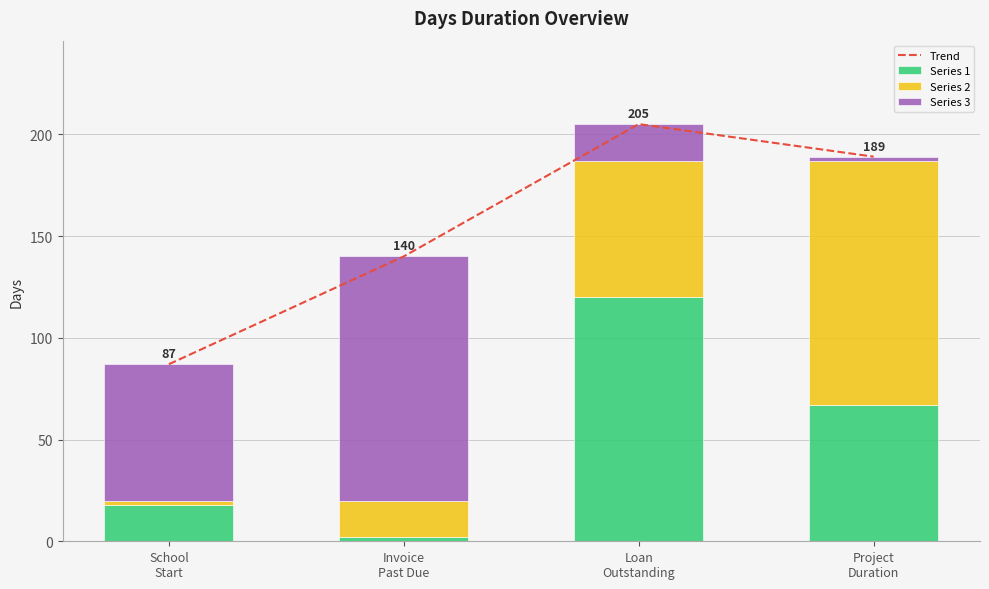

What is the sum of the Series 1 values at Loan
Outstanding and Invoice
Past Due?

122